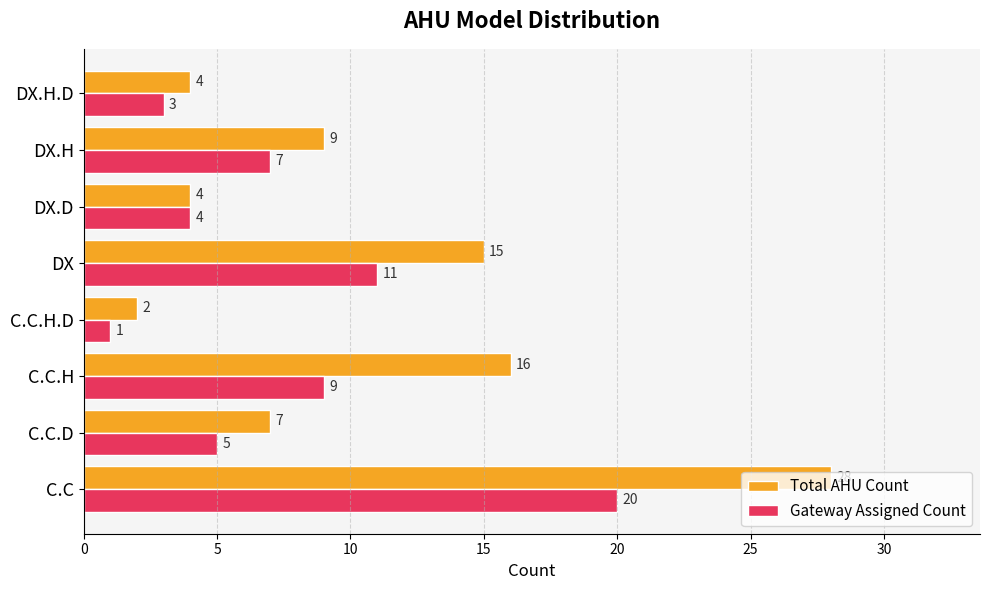

True or false: Total AHU Count has a value of 28 at C.C.

True